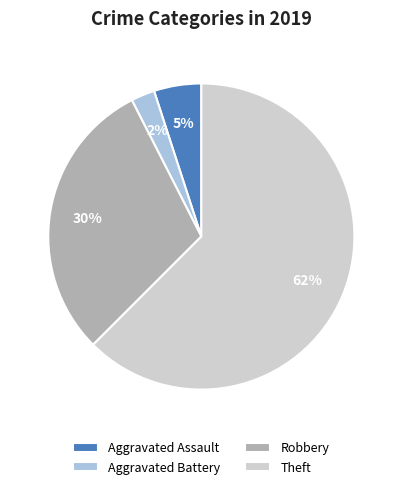

Which has a higher value, Aggravated Assault or Theft?

Theft